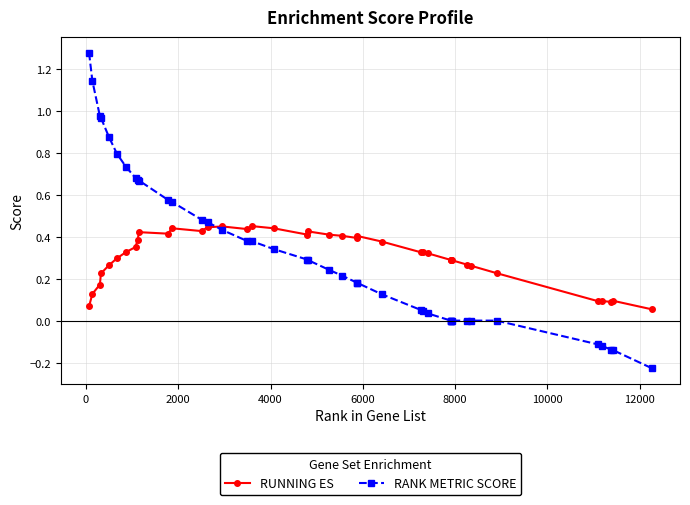

What is the sum of all RANK METRIC SCORE values?

13.3